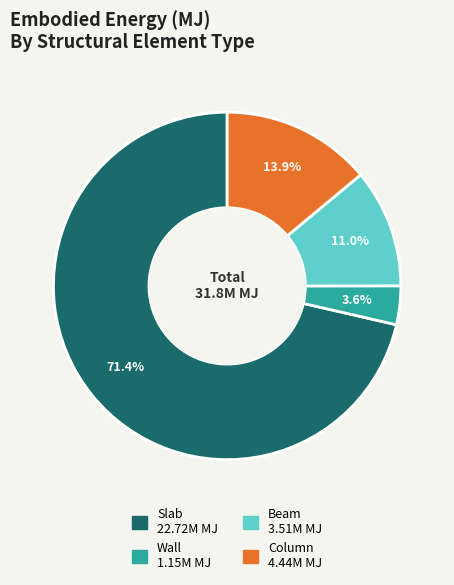

To the nearest percent, what is the average slice percentage?

25%